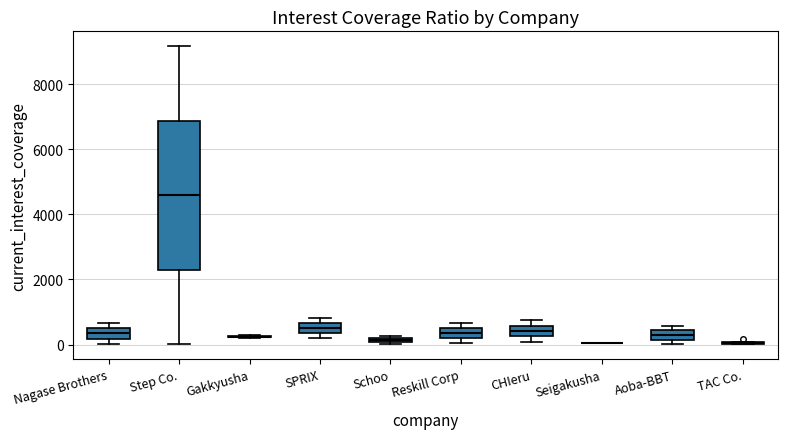

Comparing the boxes themselves (not the whiskers), which one is the tallest?

Step Co.